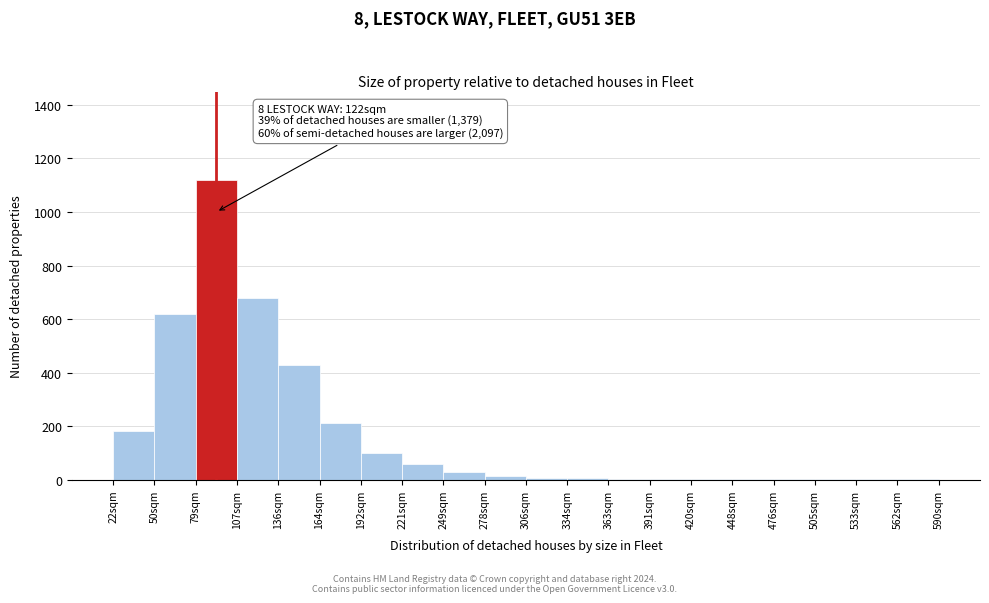

What is the greatest value displayed?

1120